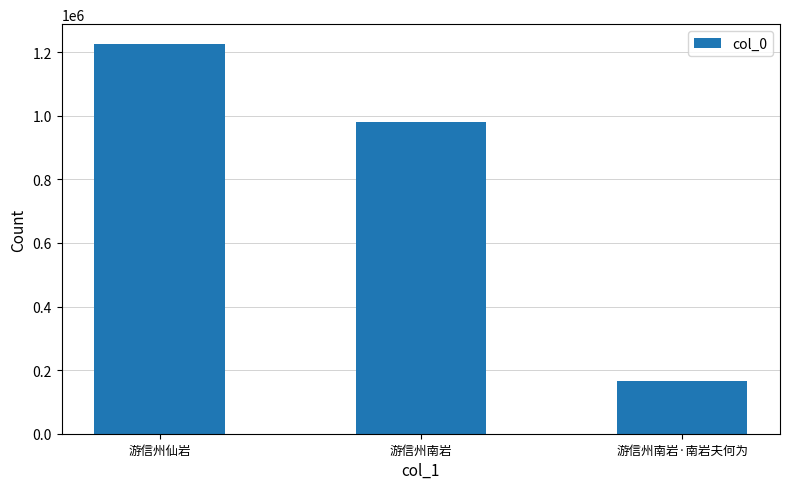

List the labels in order of value, largest first.

游信州仙岩, 游信州南岩, 游信州南岩·南岩夫何为